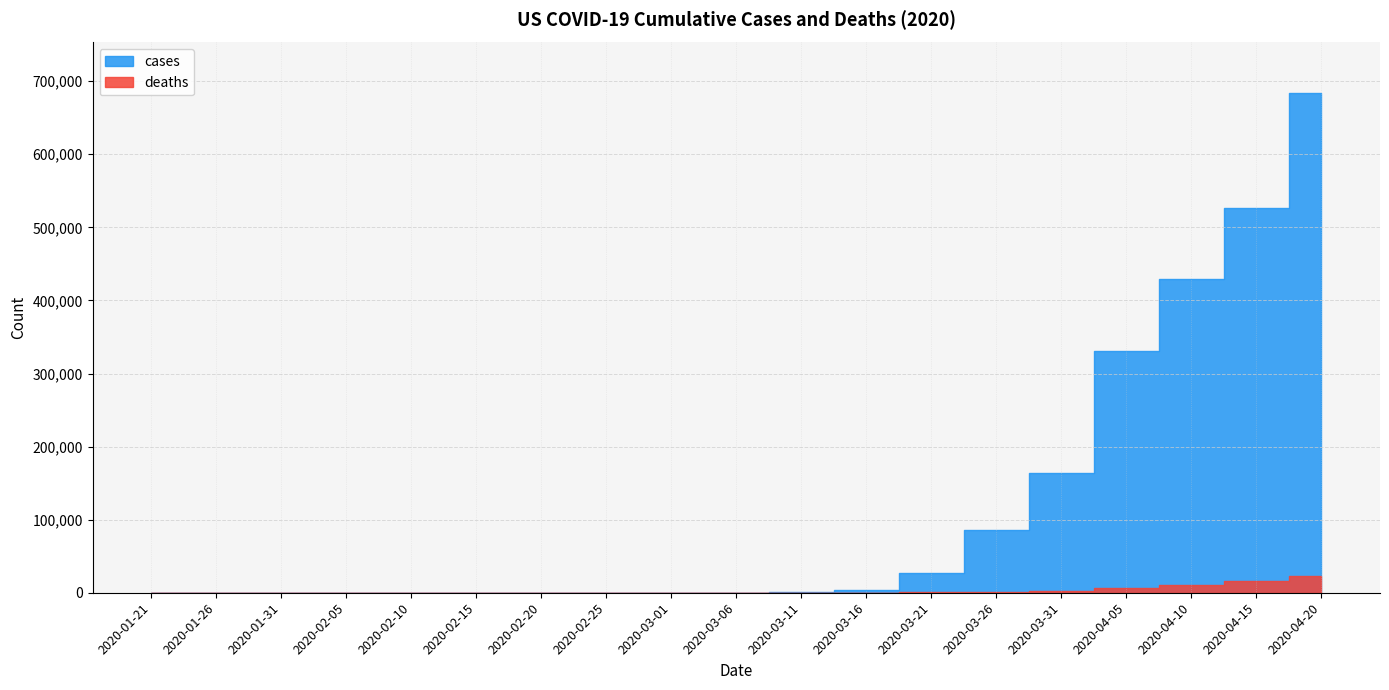

Rank the series at 2020-01-26 from lowest to highest value.

deaths, cases